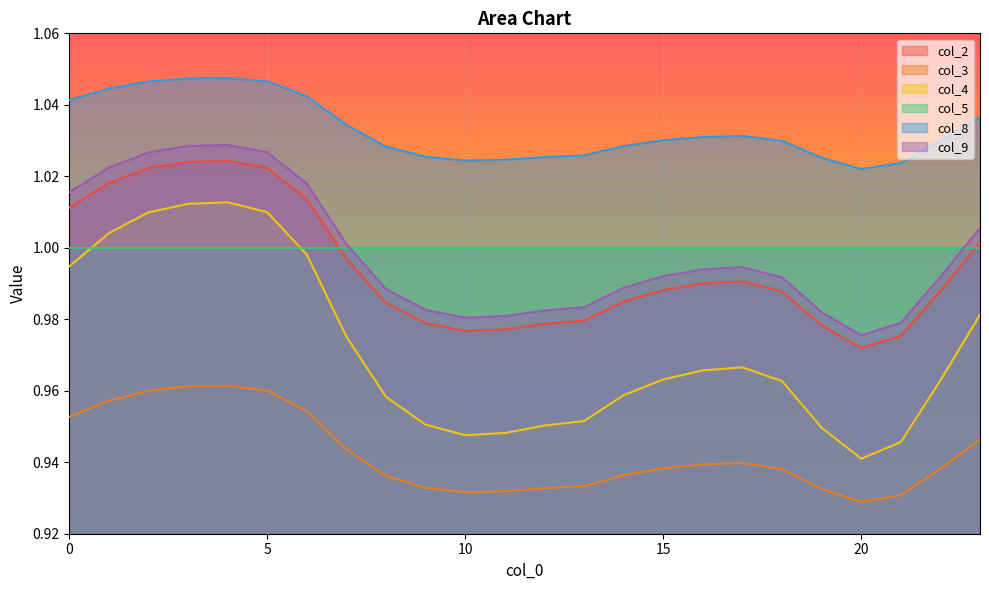

What is the maximum value shown in the chart?

1.0